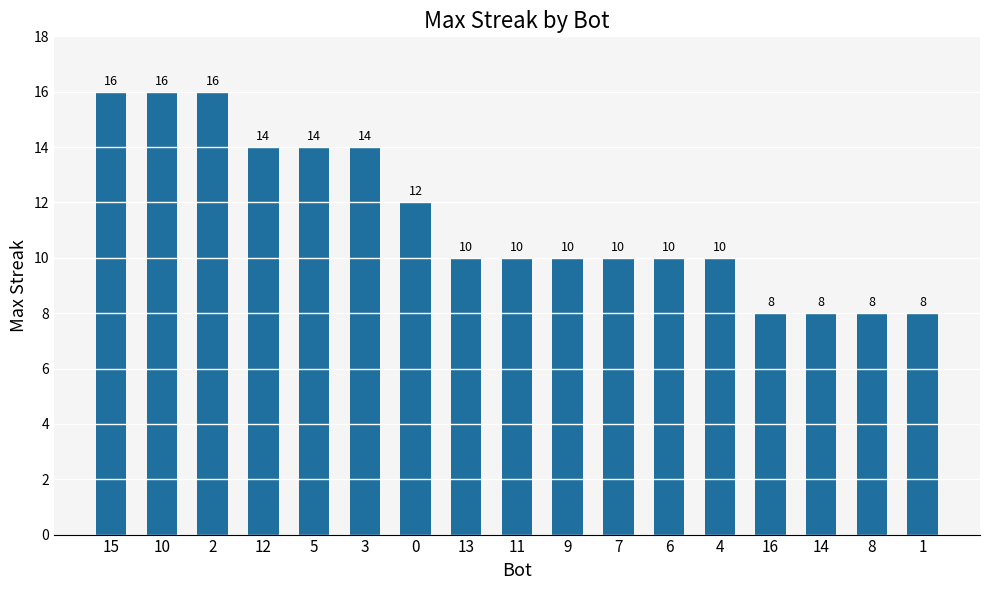

What is the difference between the second highest and second lowest values?

8